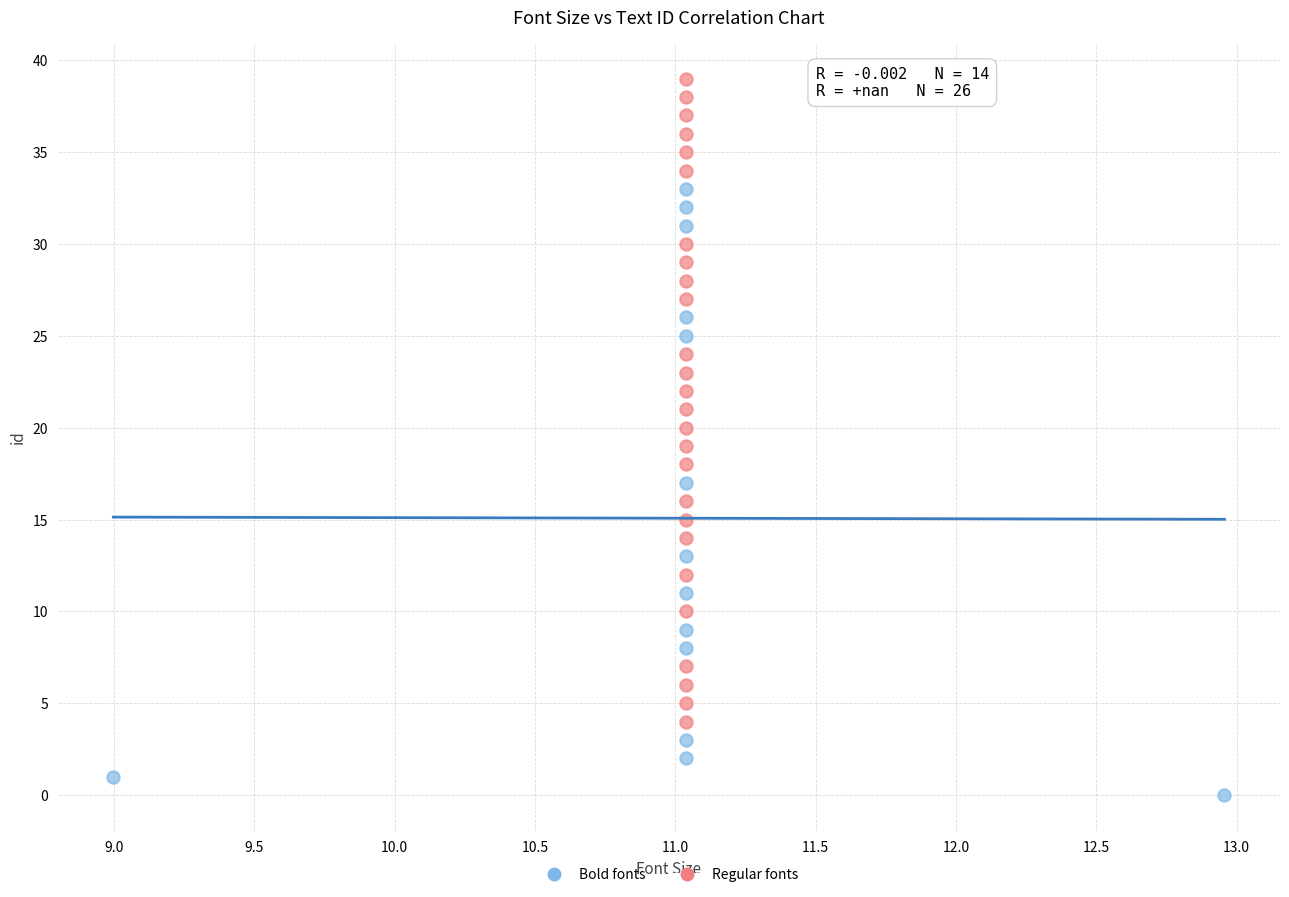

Which series reaches the minimum Y coordinate?

Bold fonts